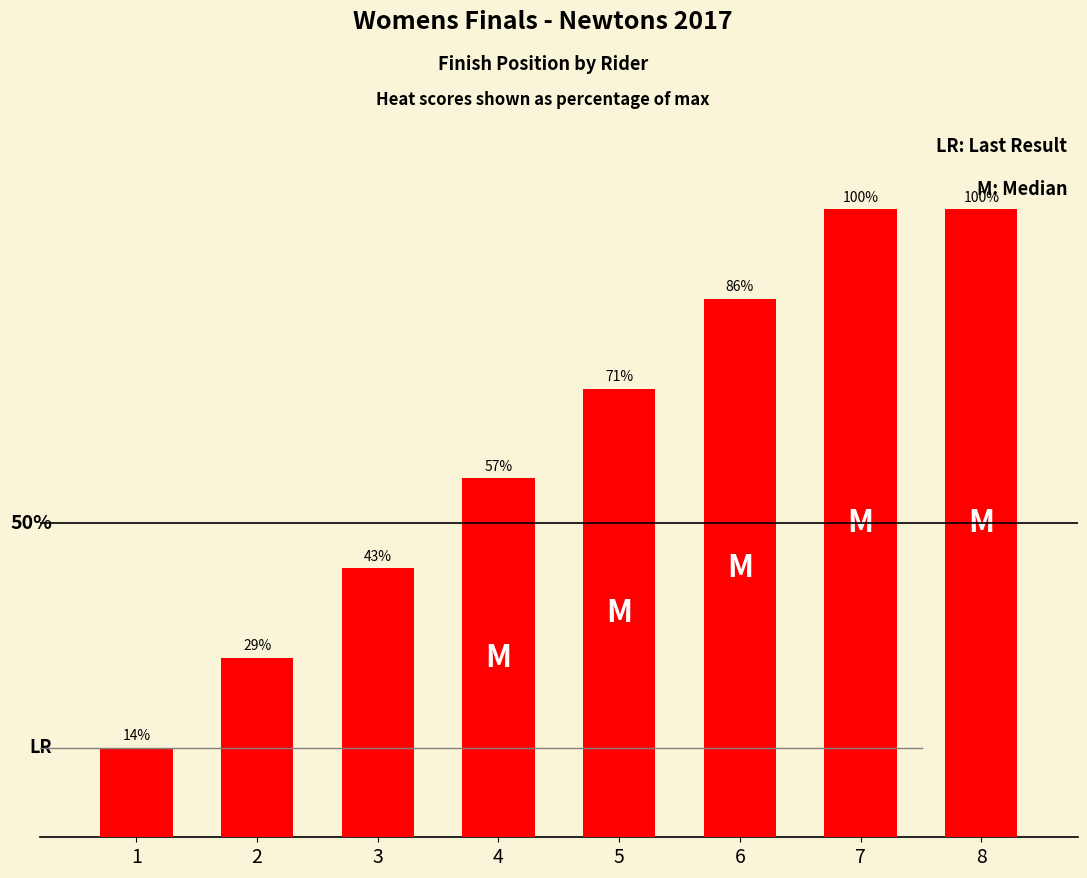

What is the sum of the values at 4 and 1?

5